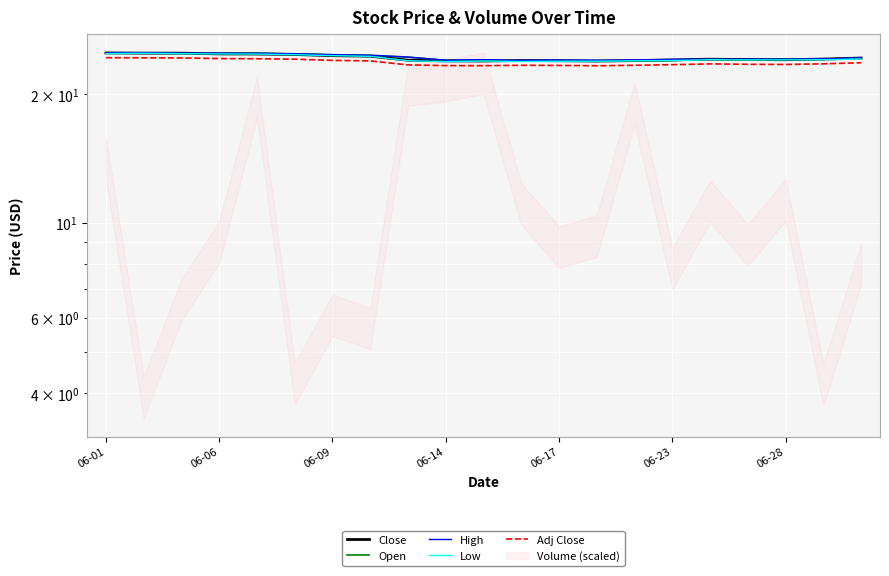

Reading left to right, what are all the values shown in this chart?

Close: 24.9	24.9	24.9	24.8	24.8	24.7	24.6	24.5	24.0	23.9	23.9	23.9	23.9	23.9	23.9	24.0	24.1	24.1	24.1	24.1	24.3
Open: 24.9	24.9	24.9	24.9	24.9	24.8	24.7	24.6	24.4	24.0	23.9	23.9	23.9	23.9	23.9	23.9	24.1	24.0	24.1	24.1	24.3
High: 24.9	24.9	24.9	24.9	24.9	24.8	24.7	24.6	24.4	24.0	24.1	24.0	24.0	24.0	24.0	24.1	24.1	24.1	24.1	24.1	24.3
Low: 24.9	24.9	24.9	24.8	24.8	24.7	24.6	24.5	23.9	23.8	23.9	23.8	23.9	23.9	23.9	23.9	24.1	24.0	24.0	24.1	24.1
Adj Close: 24.3	24.3	24.3	24.2	24.2	24.1	24.0	23.9	23.4	23.3	23.3	23.3	23.3	23.3	23.3	23.4	23.5	23.5	23.4	23.5	23.7